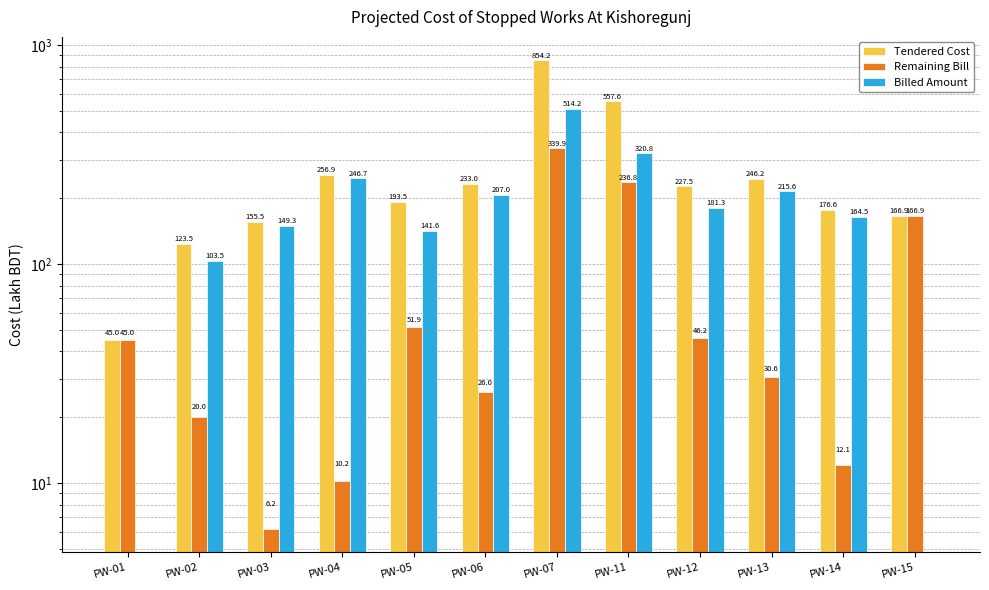

What is the total value across all series at PW-02?

246.9